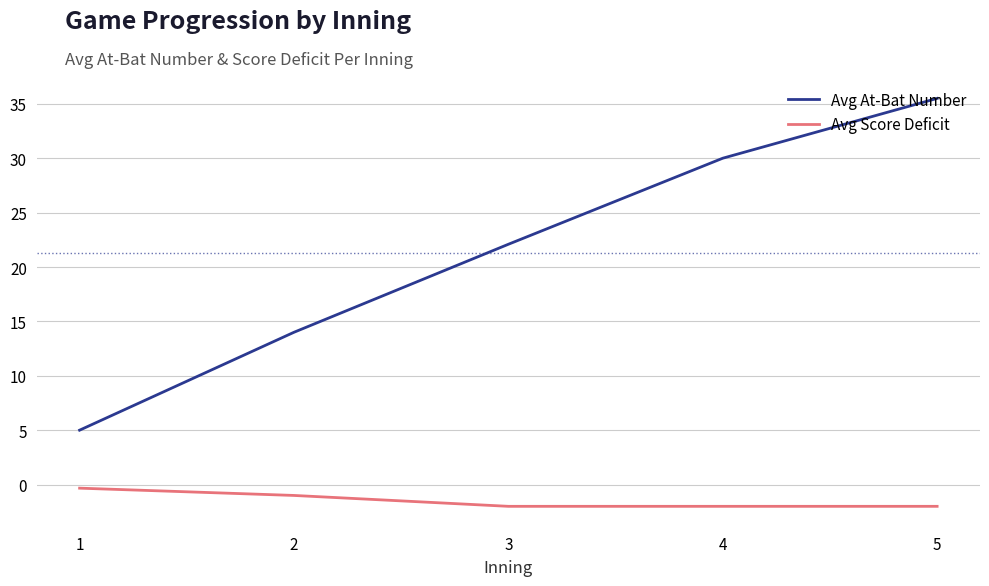

Count the number of data series in this chart.

2